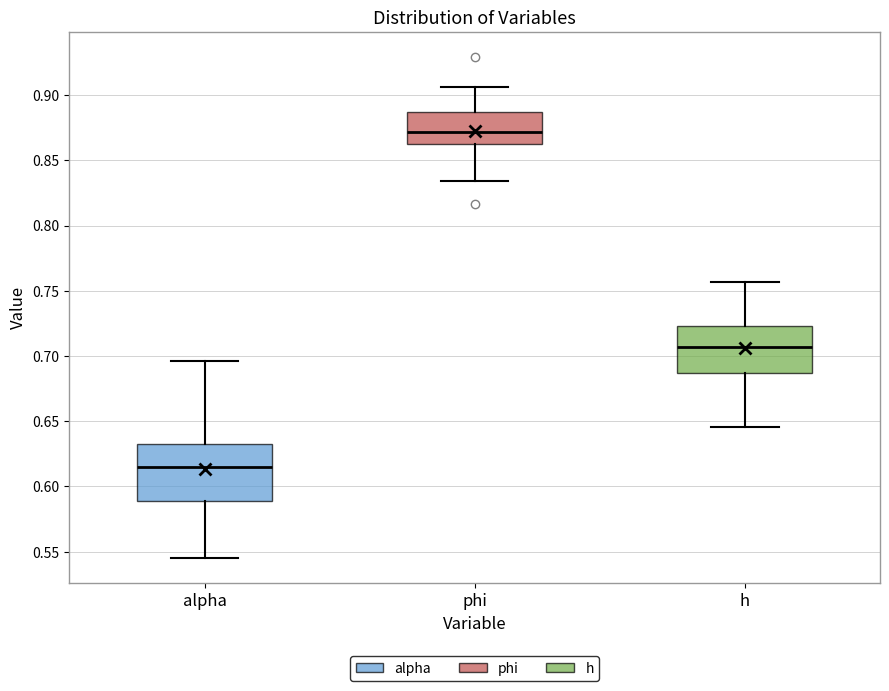

Reading left to right, transcribe this box plot: for each box, give where its median line is, the range the box spans, and where its two whiskers end, as read against the y-axis. The values are not printed on the chart, so give them approximately, as read against the axis.

alpha: median 0.615, box 0.590 to 0.630, whiskers 0.545 to 0.695
phi: median 0.870, box 0.860 to 0.885, whiskers 0.835 to 0.905
h: median 0.705, box 0.685 to 0.725, whiskers 0.645 to 0.755